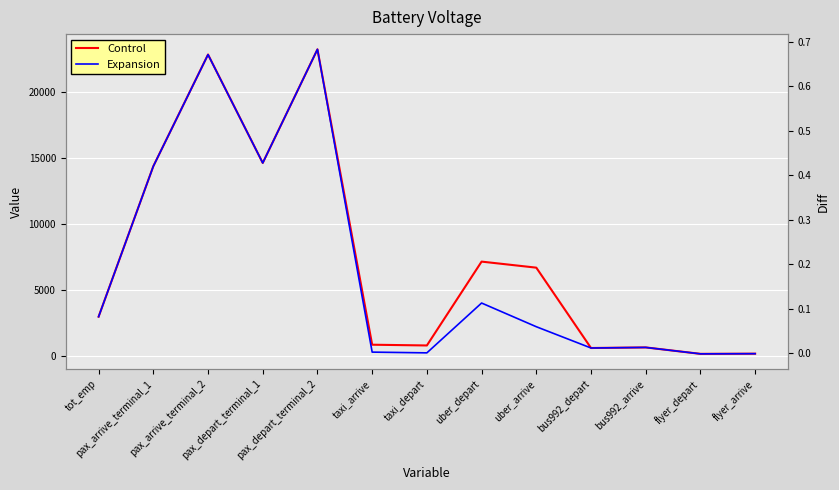

In Expansion, how many points are higher than both neighbors (excluding endpoints)?

4